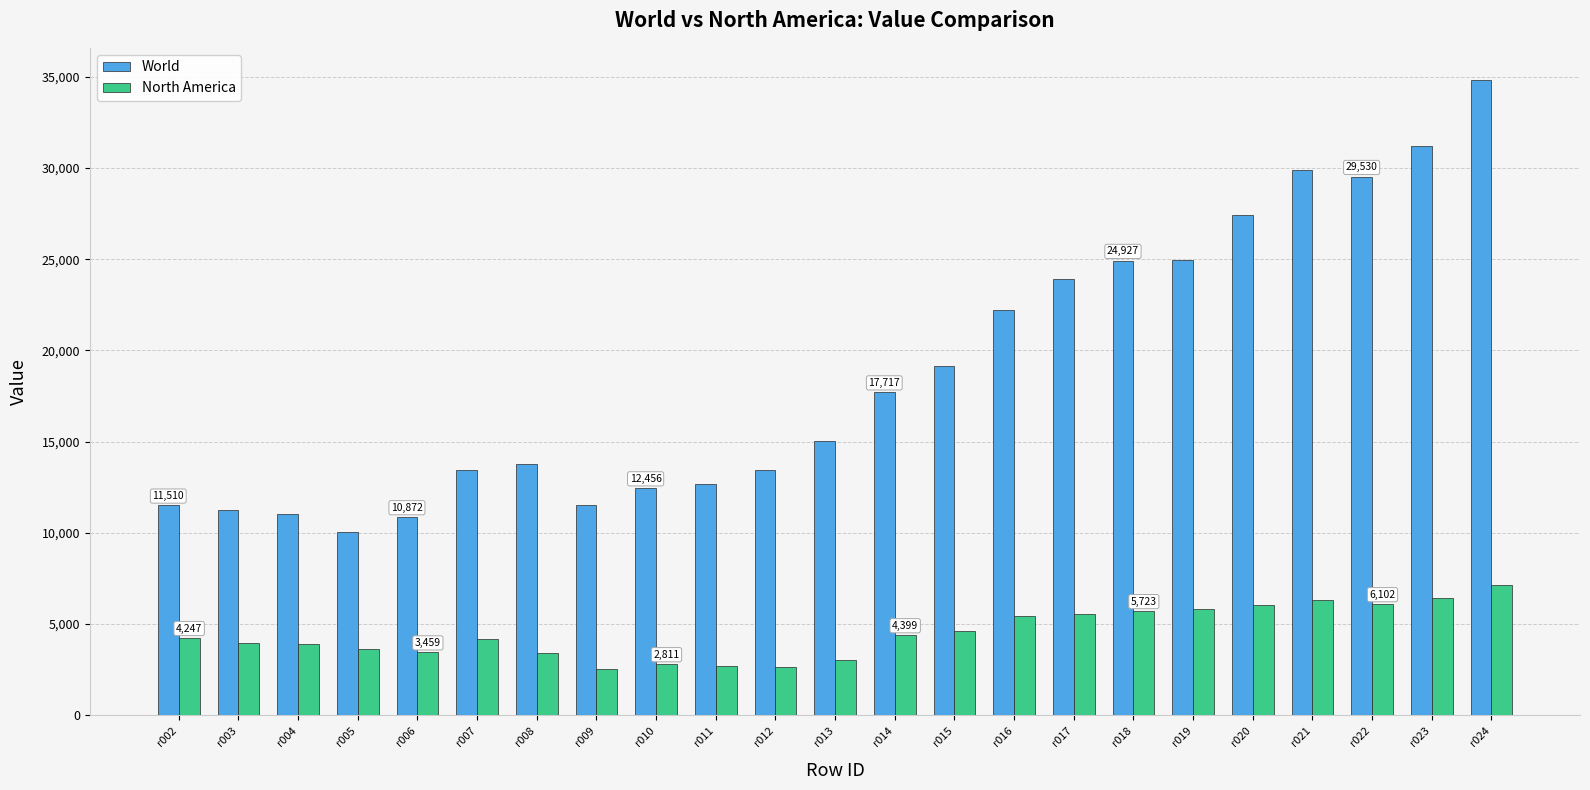

The value of World at r004 is 11026. True or false?

True